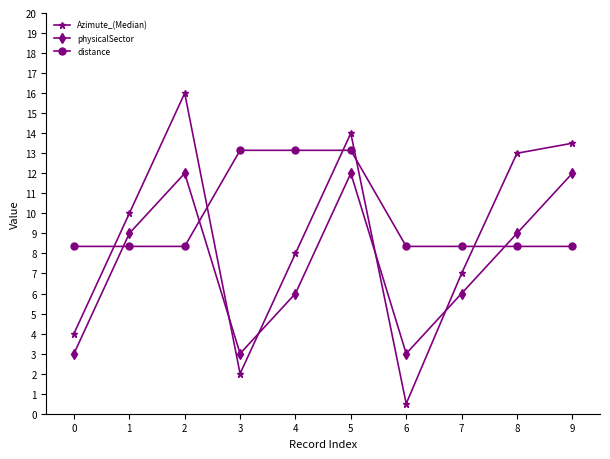

Which category has the lowest value across all series?

6